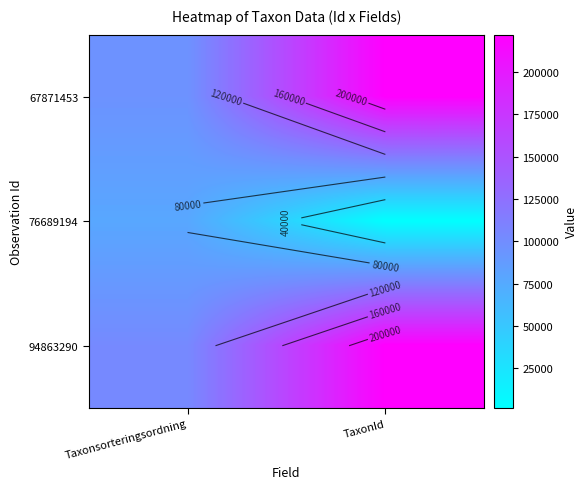

What is the total value across all series at TaxonId?

445308